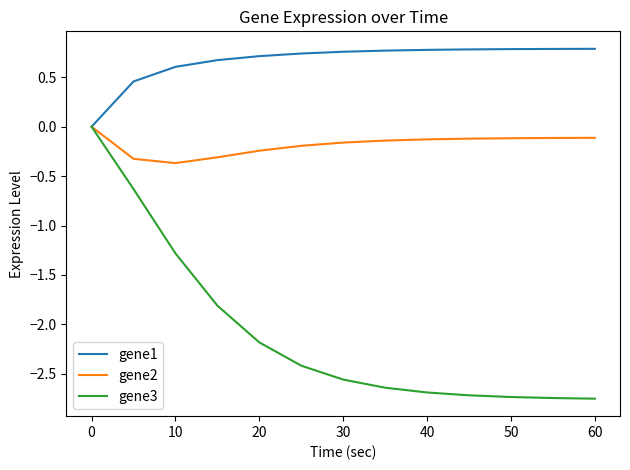

Which series has the widest spread of values?

gene3